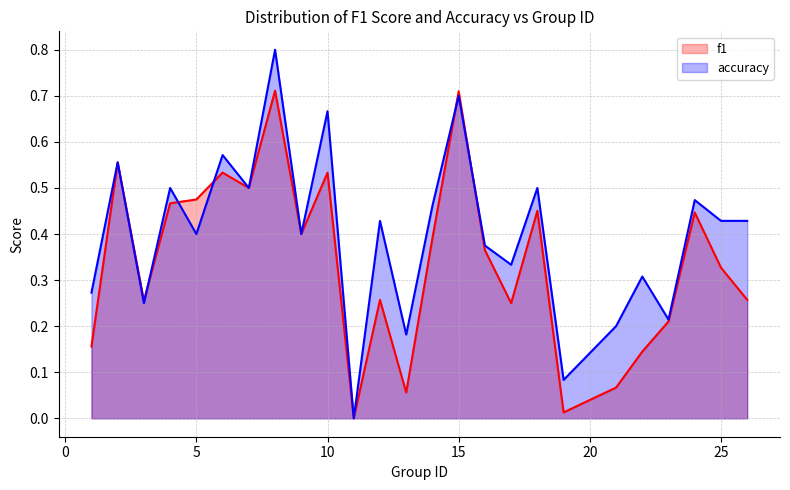

What are all the series names shown in the legend?

f1, accuracy